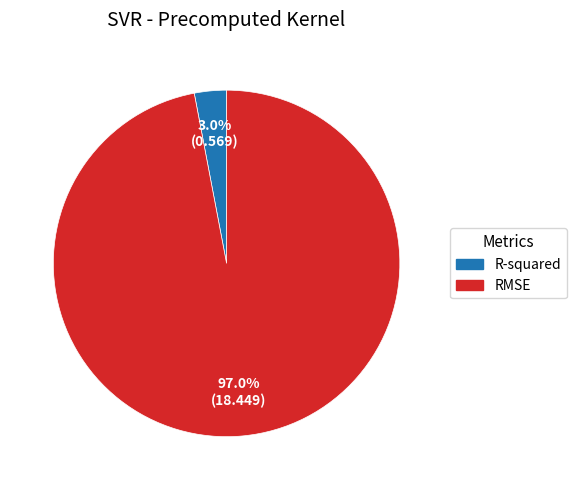

Does R-squared represent more than half of the total?

No